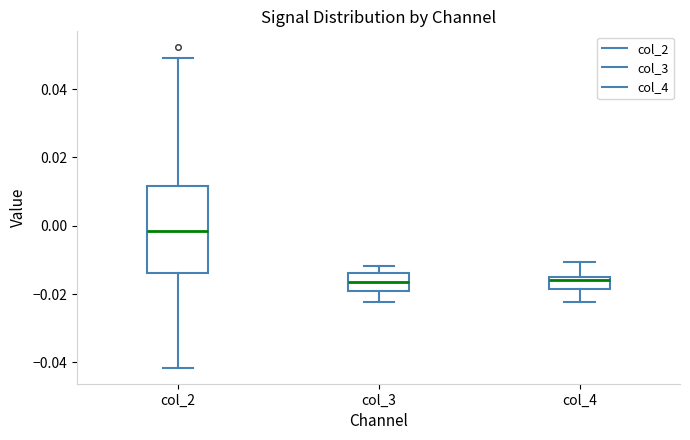

Where does the median line of the box for col_3 sit on the y-axis? The values are not printed on the chart, so give them approximately, as read against the axis.

-0.016